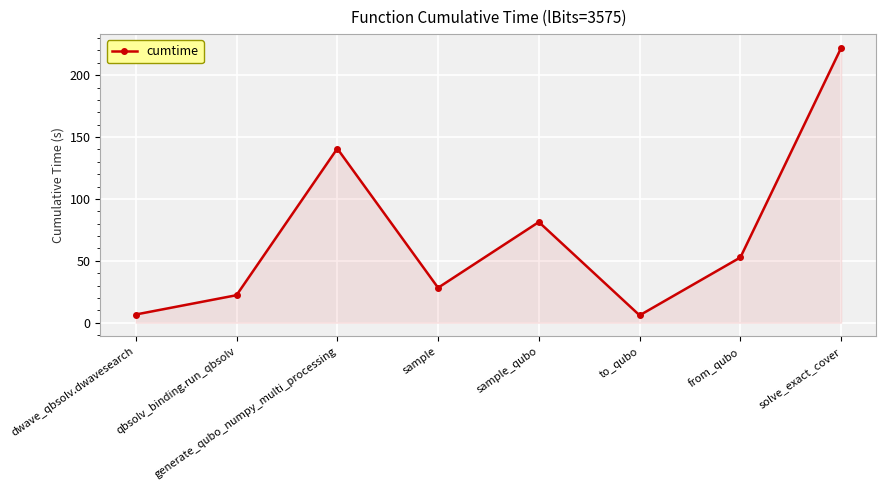

Is it true that the value at solve_exact_cover is 222.1?

True